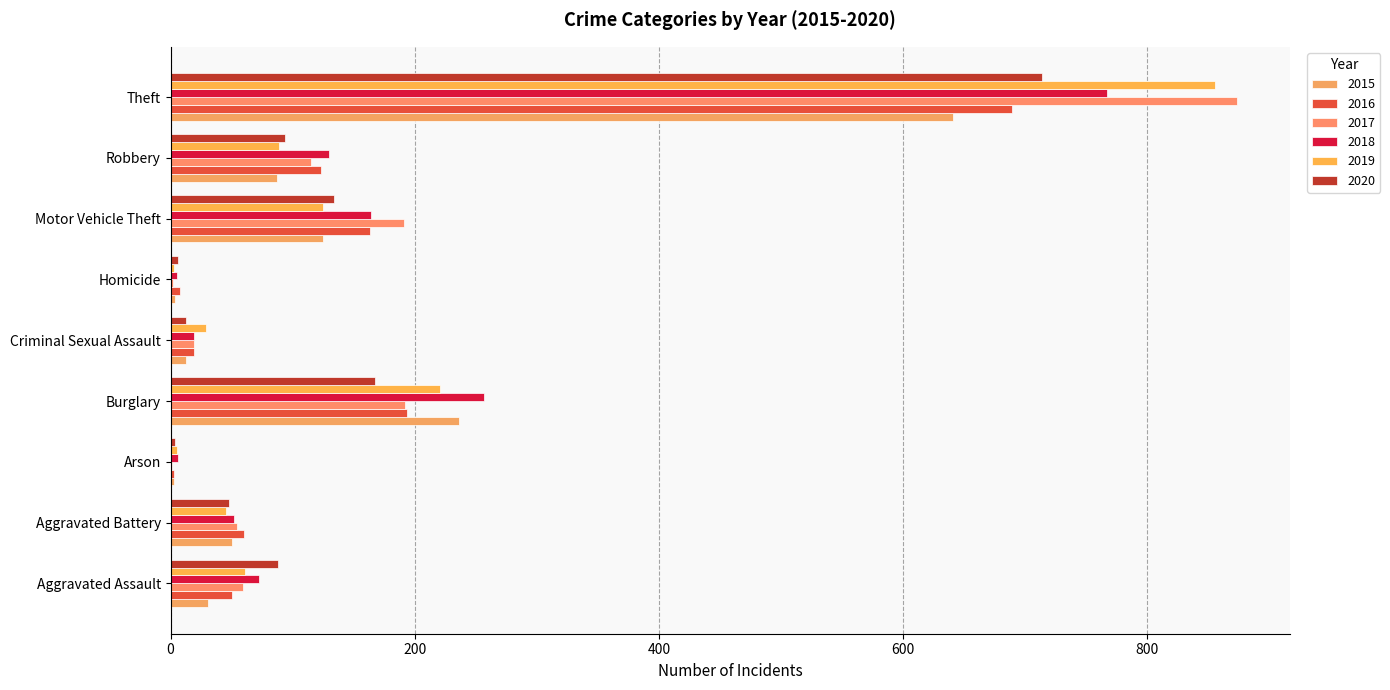

How many data points does each series have?

9